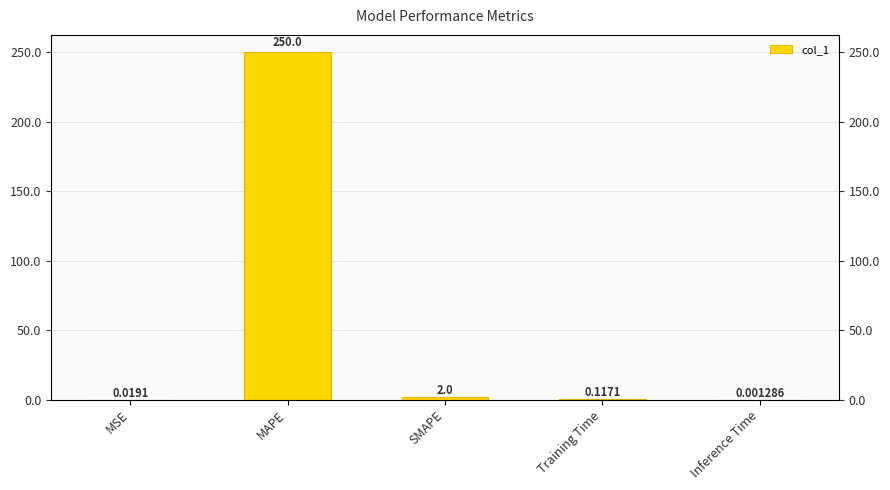

At which category does the chart reach its minimum across all series?

Inference Time